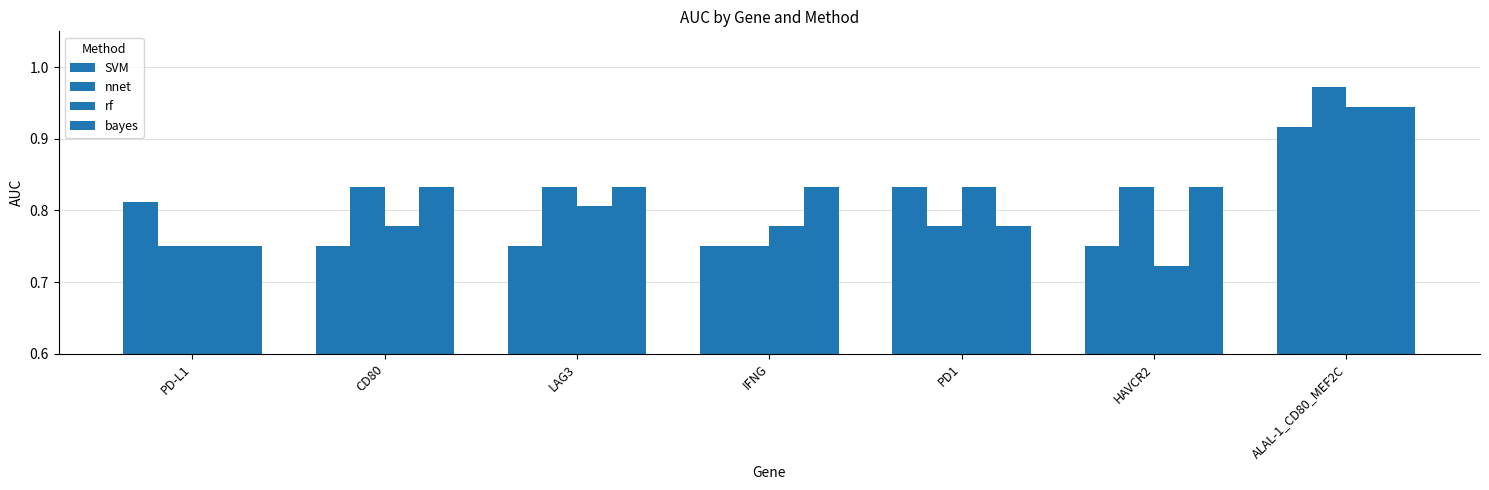

True or false: nnet has a value of 1.1 at PD-L1.

False